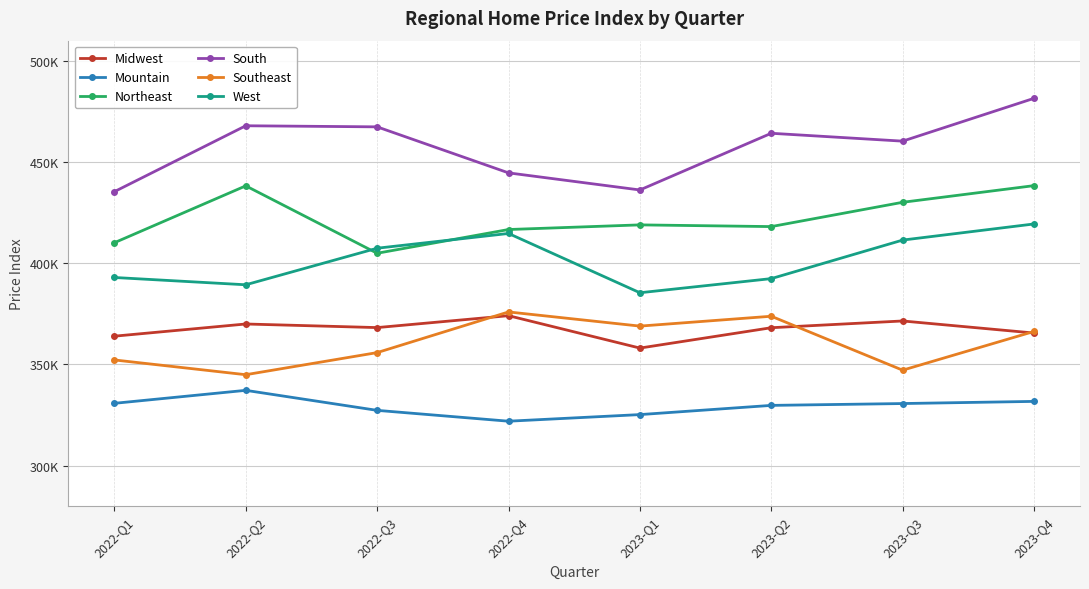

List the labels in order of Mountain value, smallest first.

2022-Q4, 2023-Q1, 2022-Q3, 2023-Q2, 2023-Q3, 2022-Q1, 2023-Q4, 2022-Q2